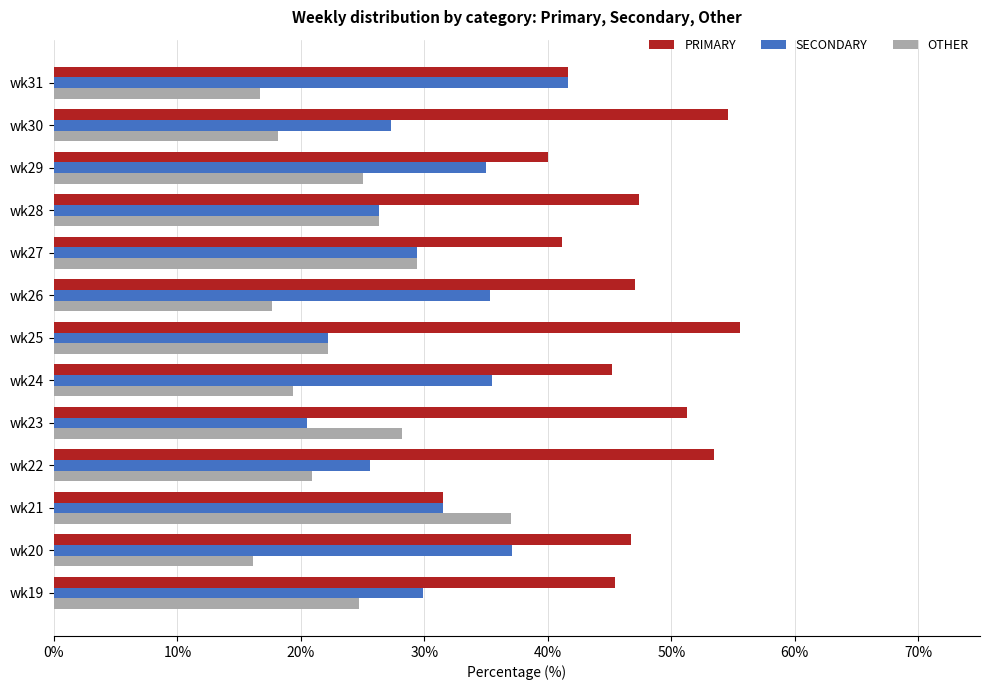

How many categories are shown in the chart?

13